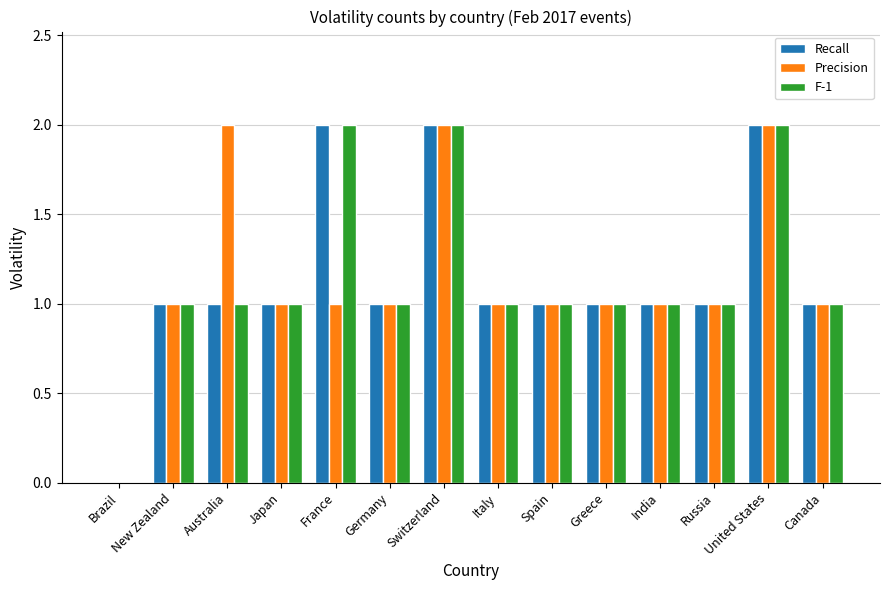

What is the average value of the Precision series?

1